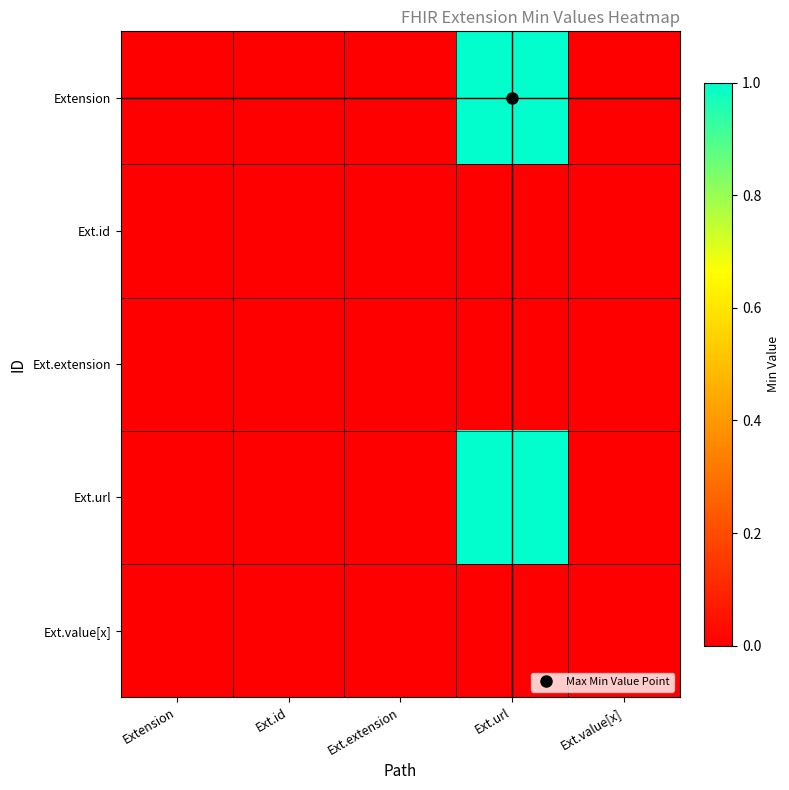

Reading right to left, list all the values displayed in this chart.

Extension: Ext.value[x]=0	Ext.url=1	Ext.extension=0	Ext.id=0	Extension=0
Ext.id: Ext.value[x]=0	Ext.url=0	Ext.extension=0	Ext.id=0	Extension=0
Ext.extension: Ext.value[x]=0	Ext.url=0	Ext.extension=0	Ext.id=0	Extension=0
Ext.url: Ext.value[x]=0	Ext.url=1	Ext.extension=0	Ext.id=0	Extension=0
Ext.value[x]: Ext.value[x]=0	Ext.url=0	Ext.extension=0	Ext.id=0	Extension=0